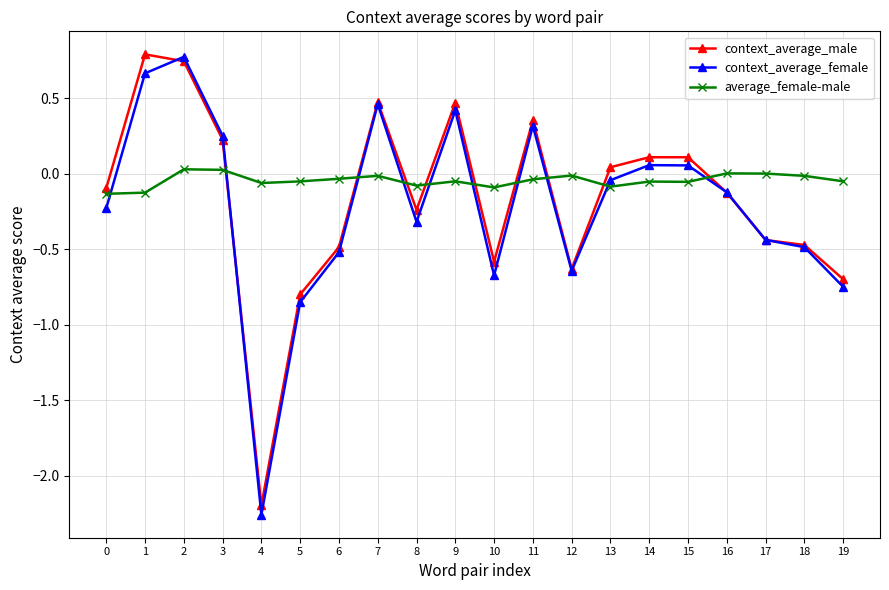

What is the lowest value of the context_average_male series?

-2.2